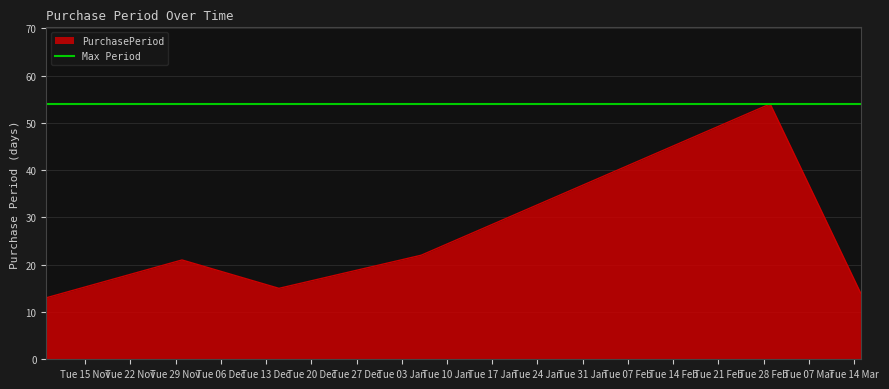

True or false: there are more than 2 points higher than both neighbors.

False